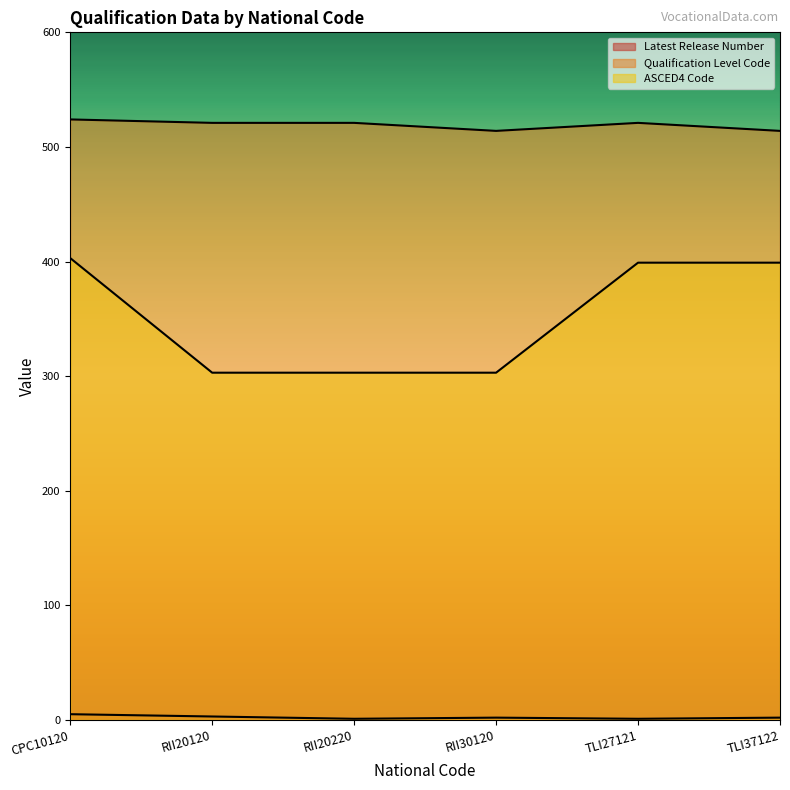

What is the sum of the Qualification Level Code values at CPC10120 and TLI27121?

1045